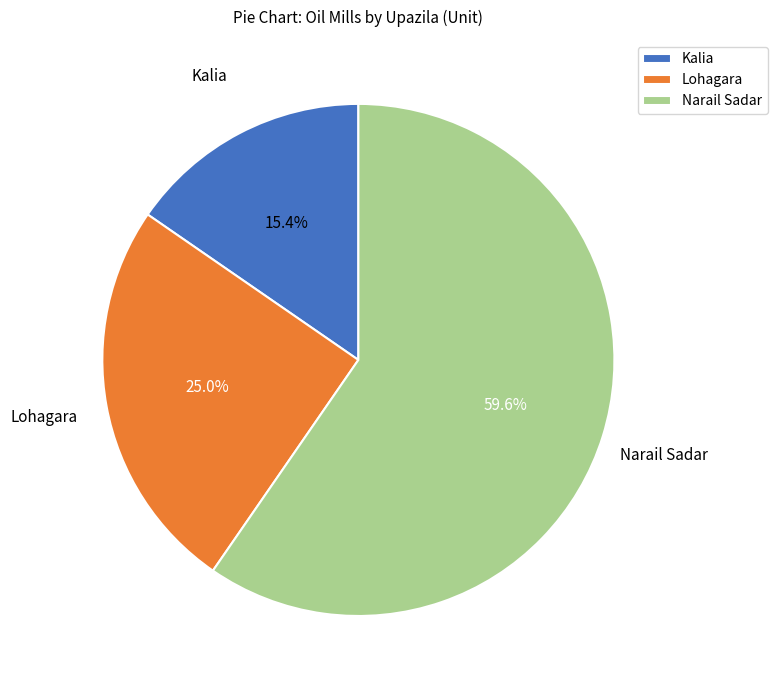

Rank the categories by value from highest to lowest.

Narail Sadar, Lohagara, Kalia